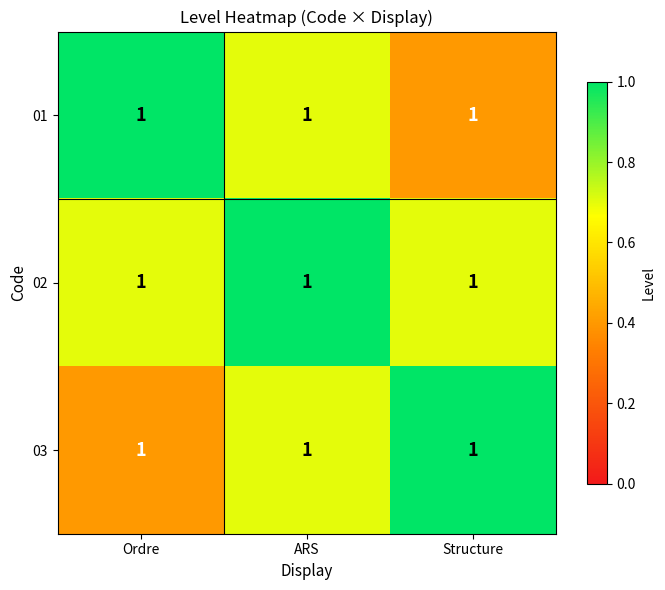

True or false: 01 has a value of 1.6 at Ordre.

False